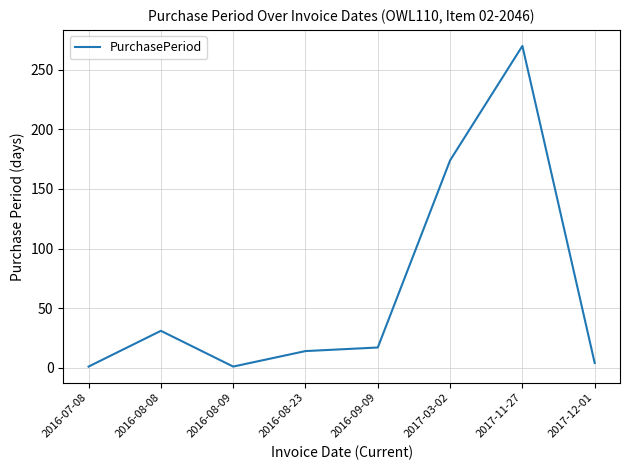

What is the approximate value at 2016-07-08?

1